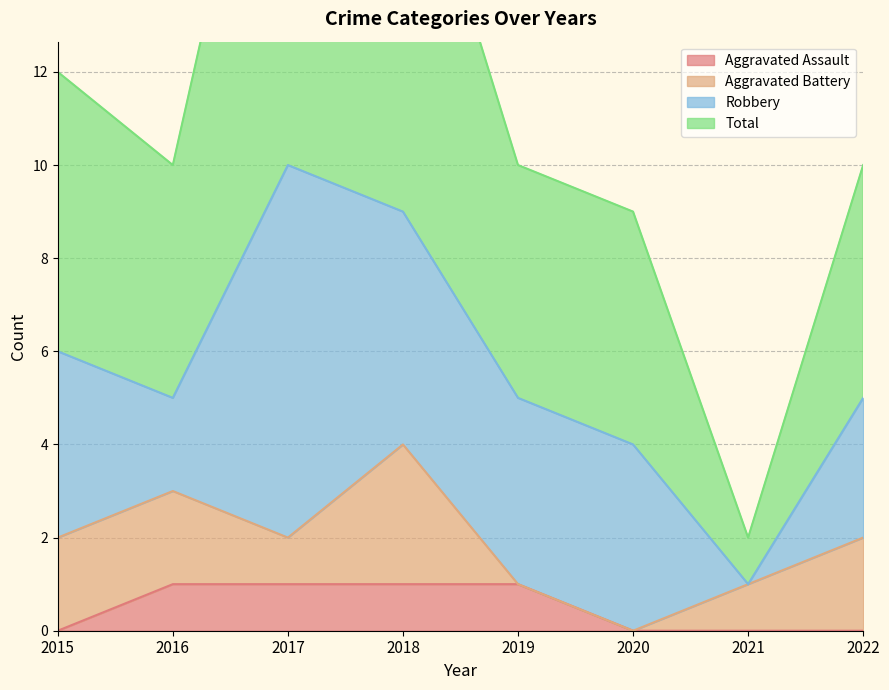

List the labels in order of Aggravated Assault value, largest first.

2016, 2017, 2018, 2019, 2015, 2020, 2021, 2022